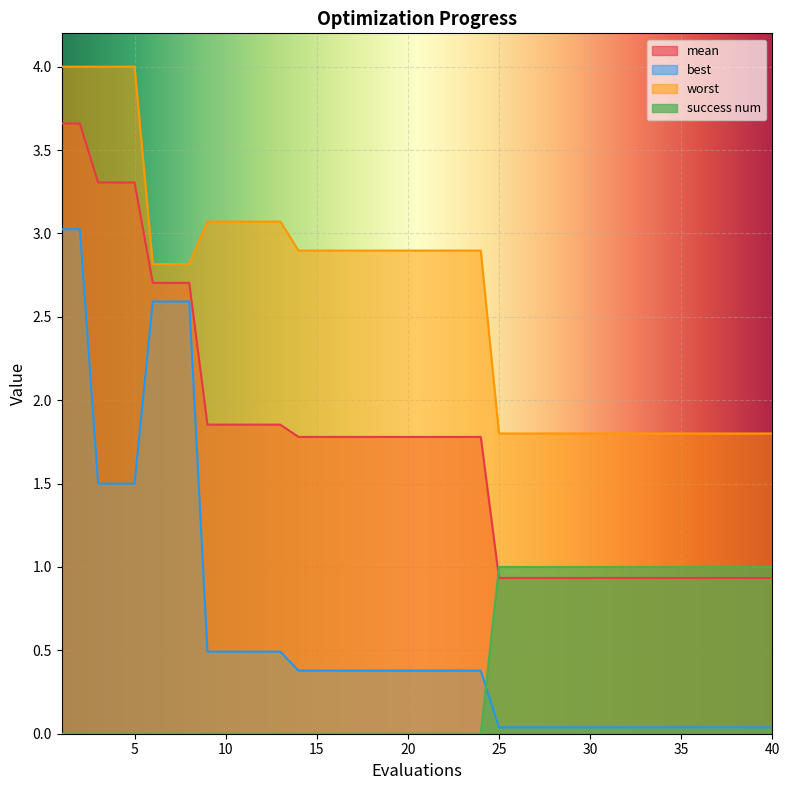

At which label does mean first exceed 1?

1